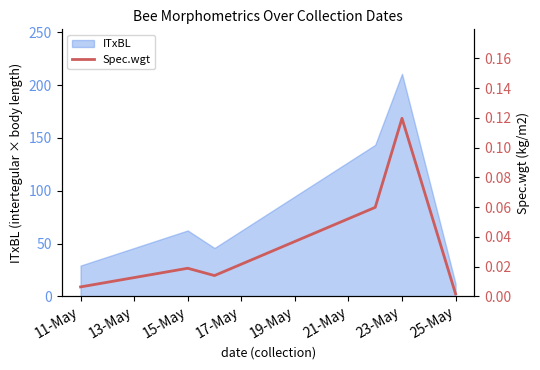

True or false: there are more than 1 points higher than both neighbors.

True